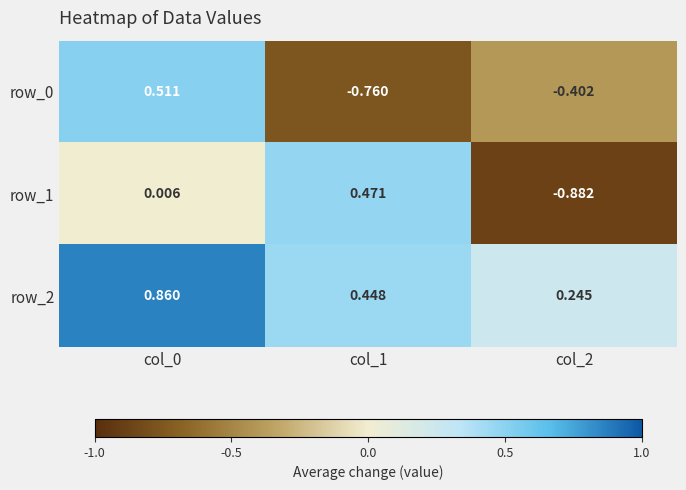

Is the value of row_1 at col_2 greater than the value of row_2 at col_0?

No